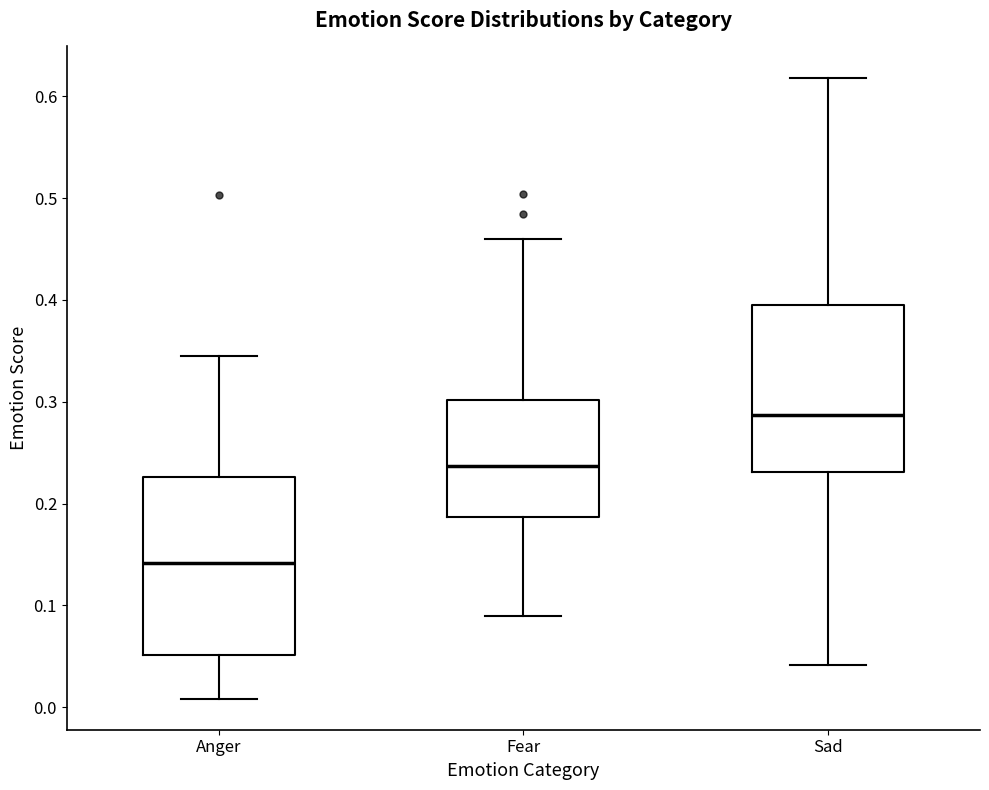

Comparing the boxes themselves (not the whiskers), which one is the tallest?

Anger